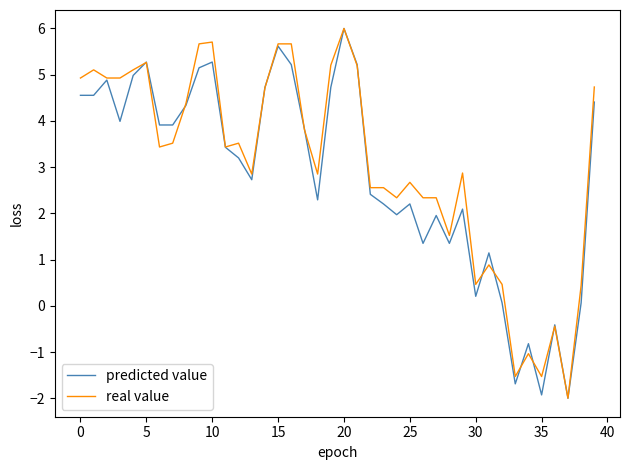

What is the difference between the maximum and minimum values in the predicted value series?

8.0